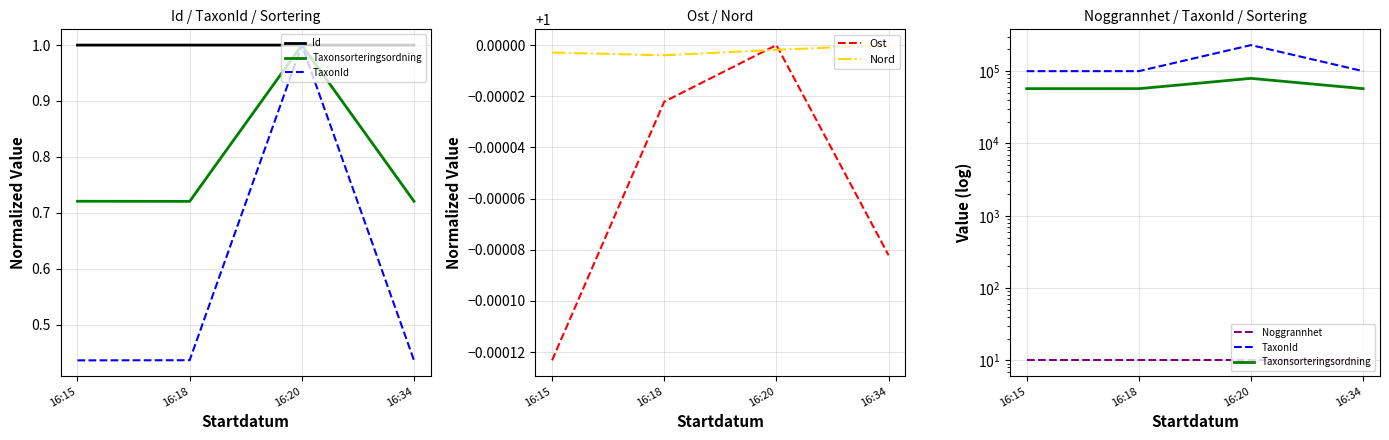

Where is TaxonId nearest to the value 164773?

16:18